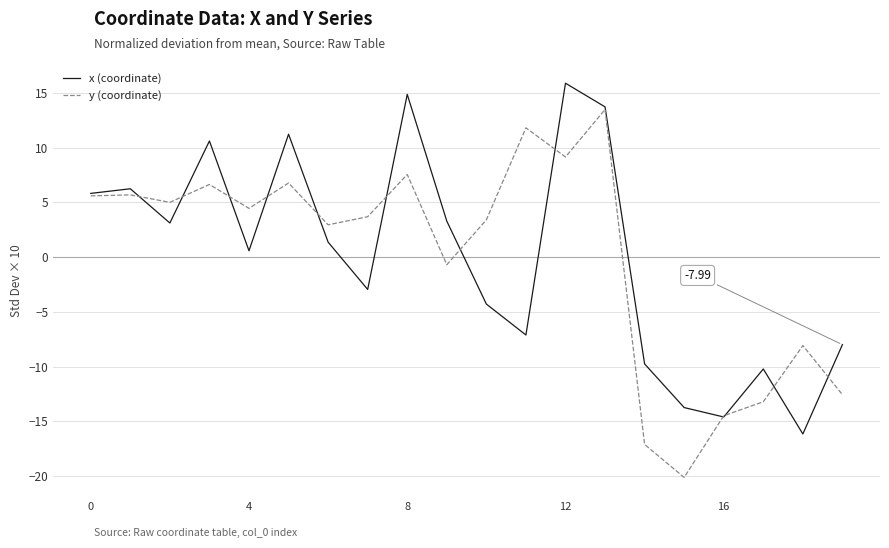

Rank the series by their maximum value, from highest to lowest.

x (coordinate), y (coordinate)